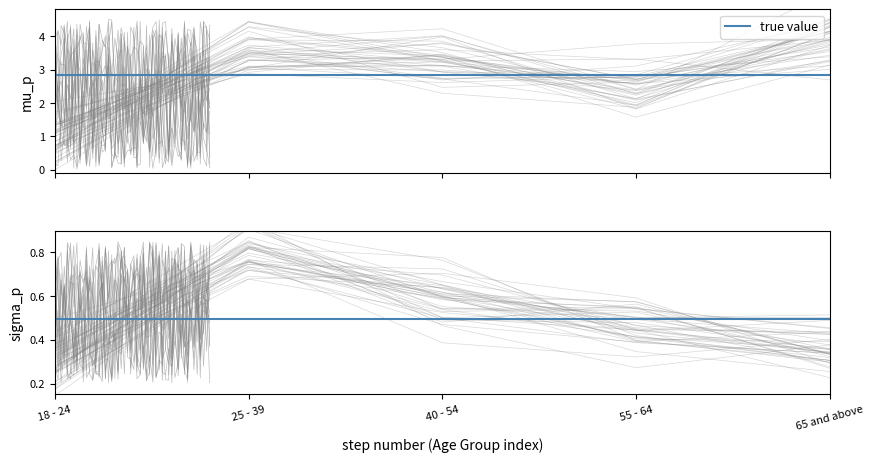

Which category has the highest value across all series?

65 and above